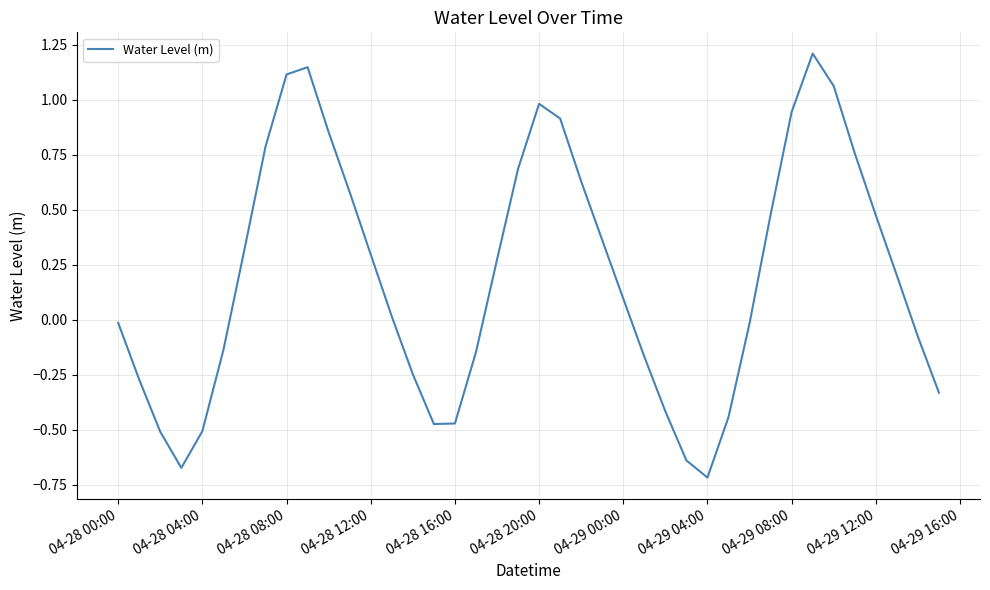

What is the maximum value shown in the chart?

1.2